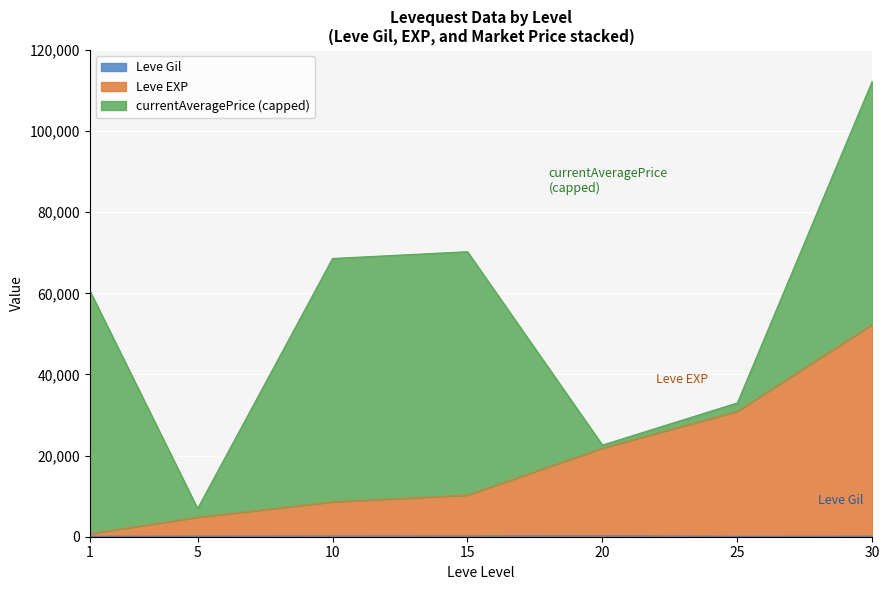

In Leve Gil, how many points are higher than both neighbors (excluding endpoints)?

1